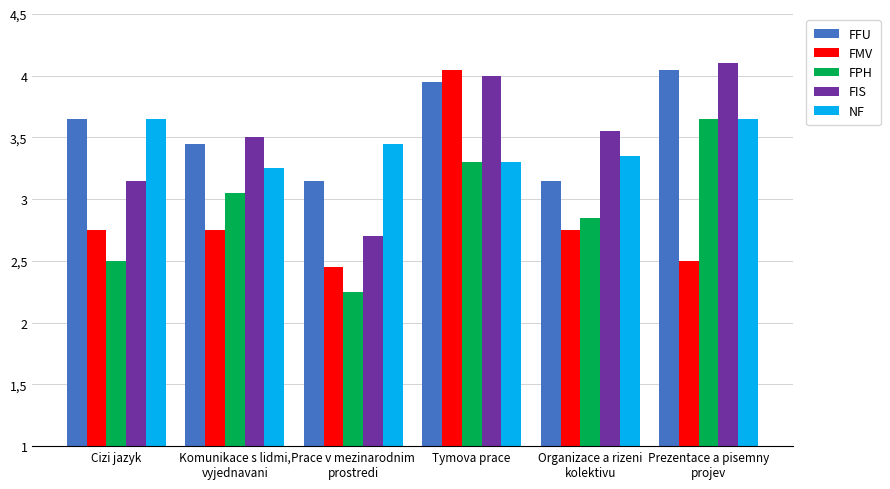

What is the difference between the highest and lowest values at Tymova prace?

0.8